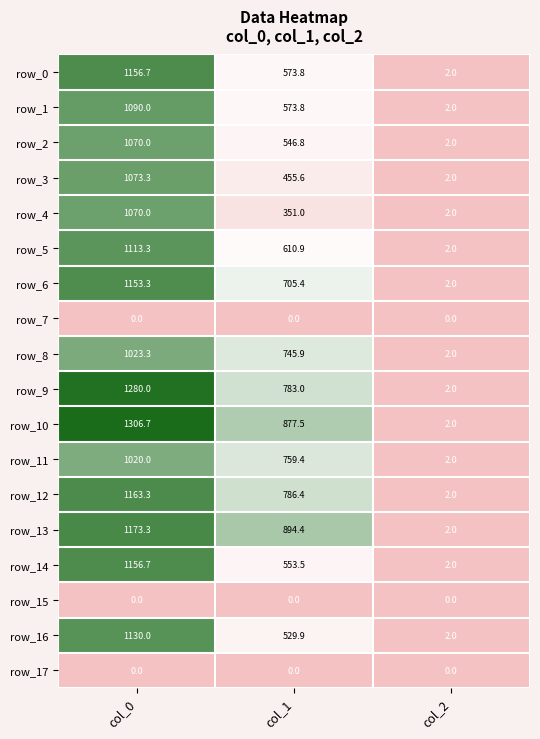

What is the total value across all series at col_0?

16979.9